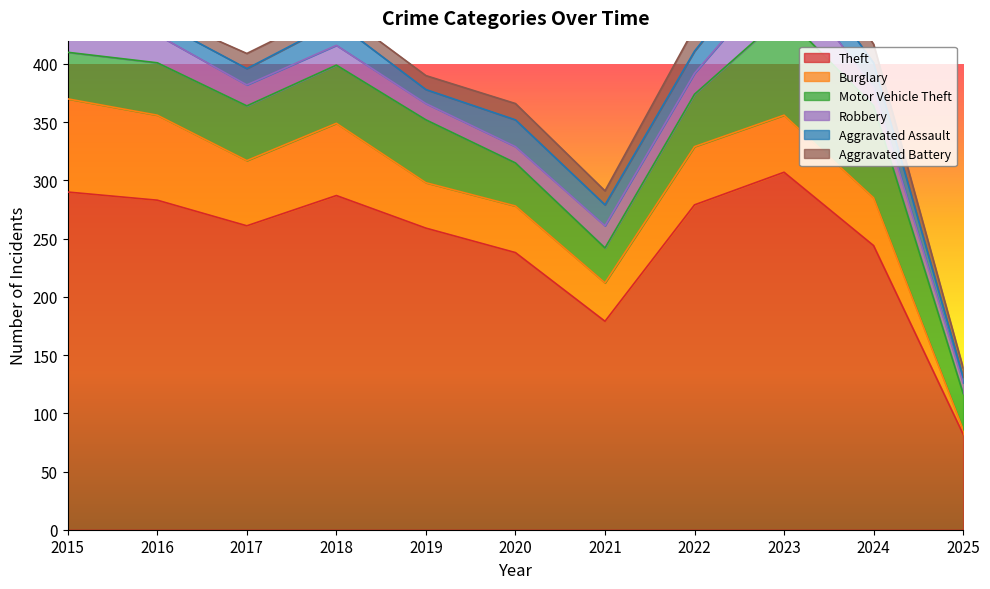

The Theft series shows 307 at 2023. True or false?

True